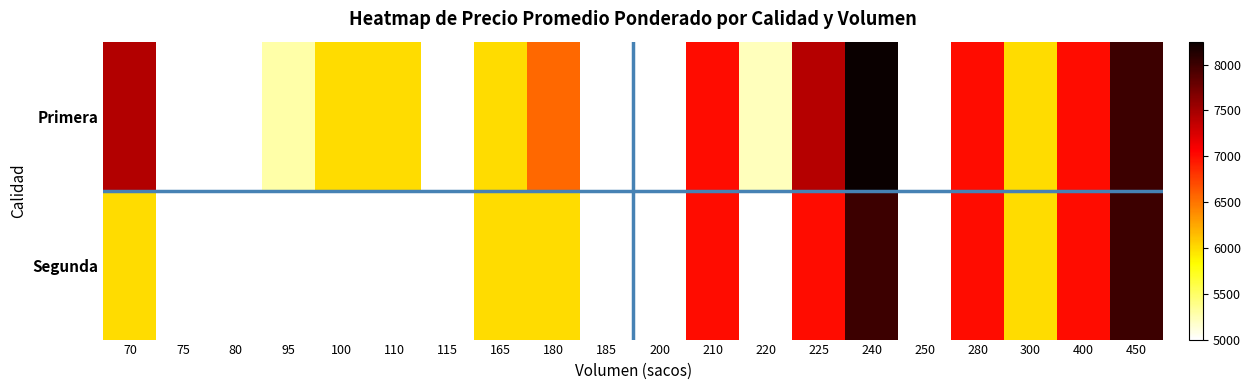

What is the smallest value displayed?

5000